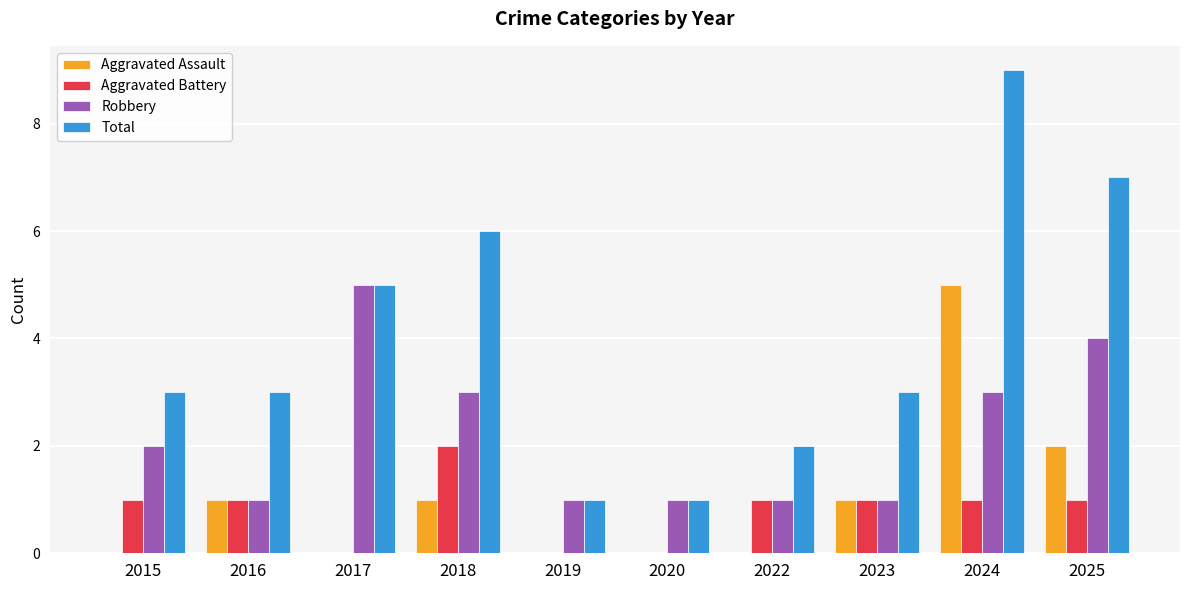

What value does the Total series have at 2017?

5